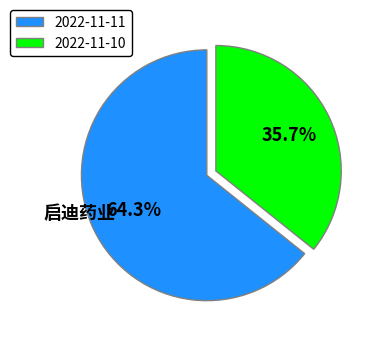

How many segments does this pie chart have?

2